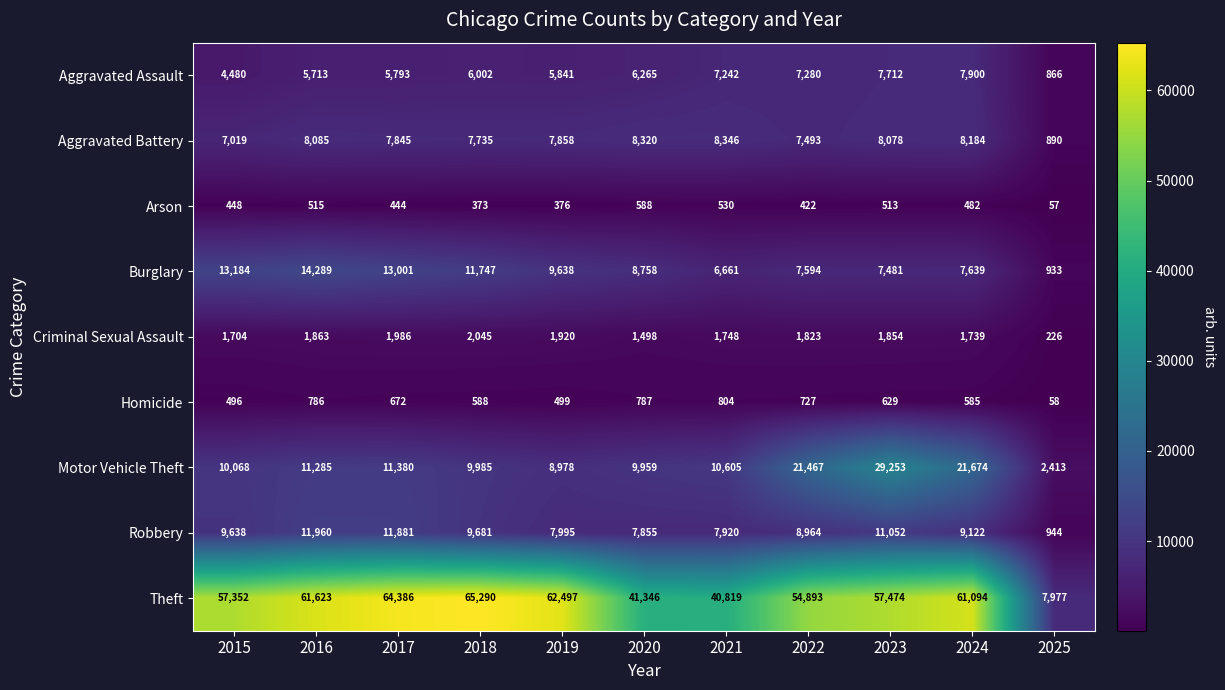

What is the maximum value shown in the chart?

65290